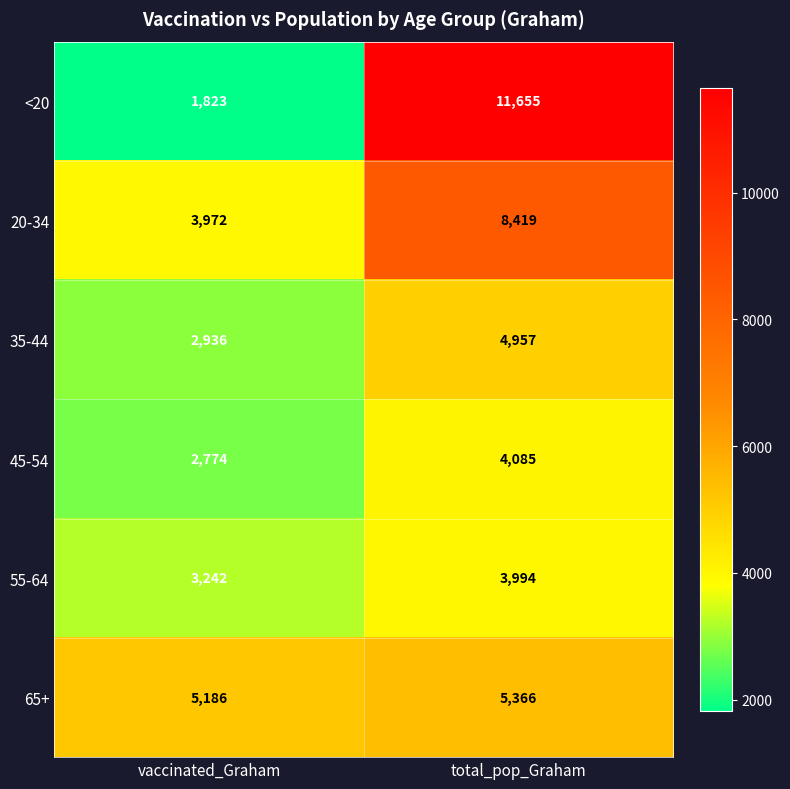

Which category has the lowest value in the 20-34 series?

vaccinated_Graham